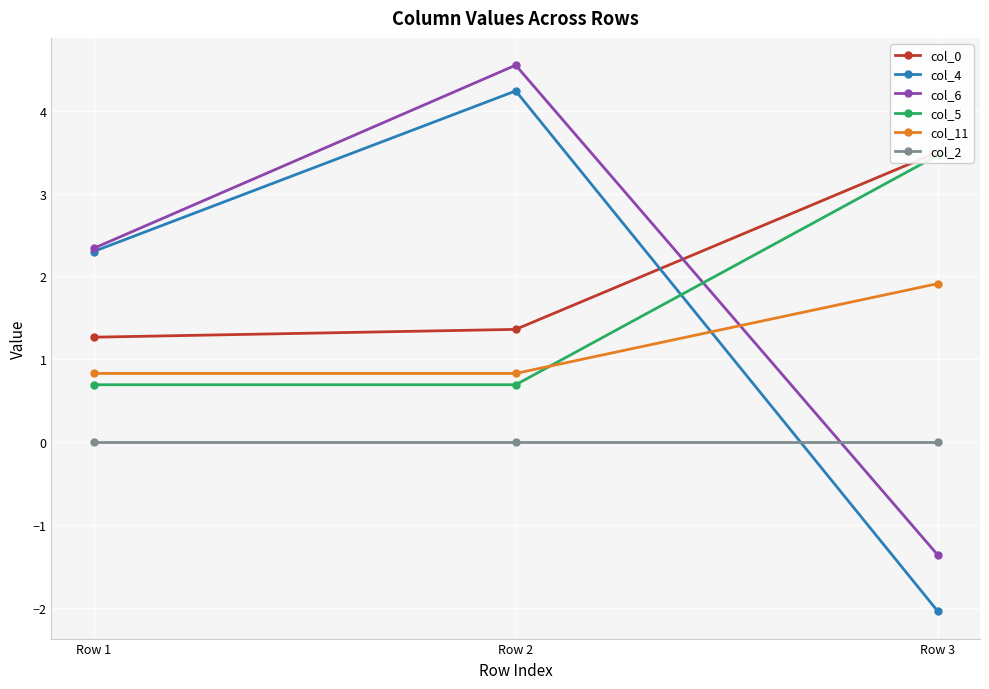

What is the total value across all series at Row 2?

11.7